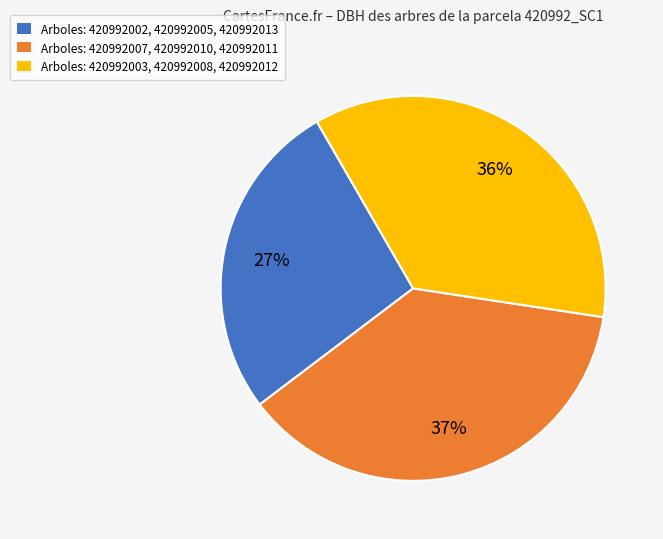

Does any single category account for the majority?

No